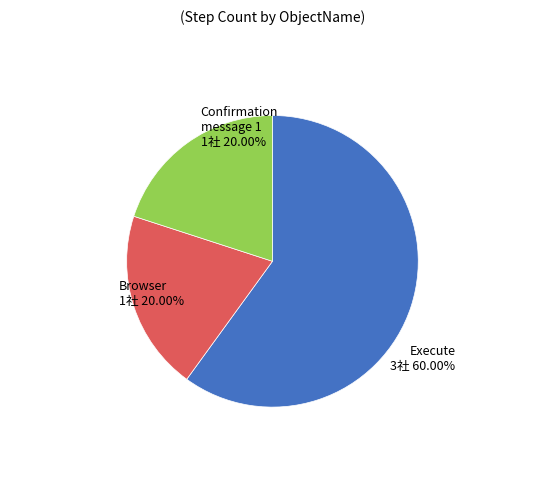

Does any single category account for the majority?

Yes